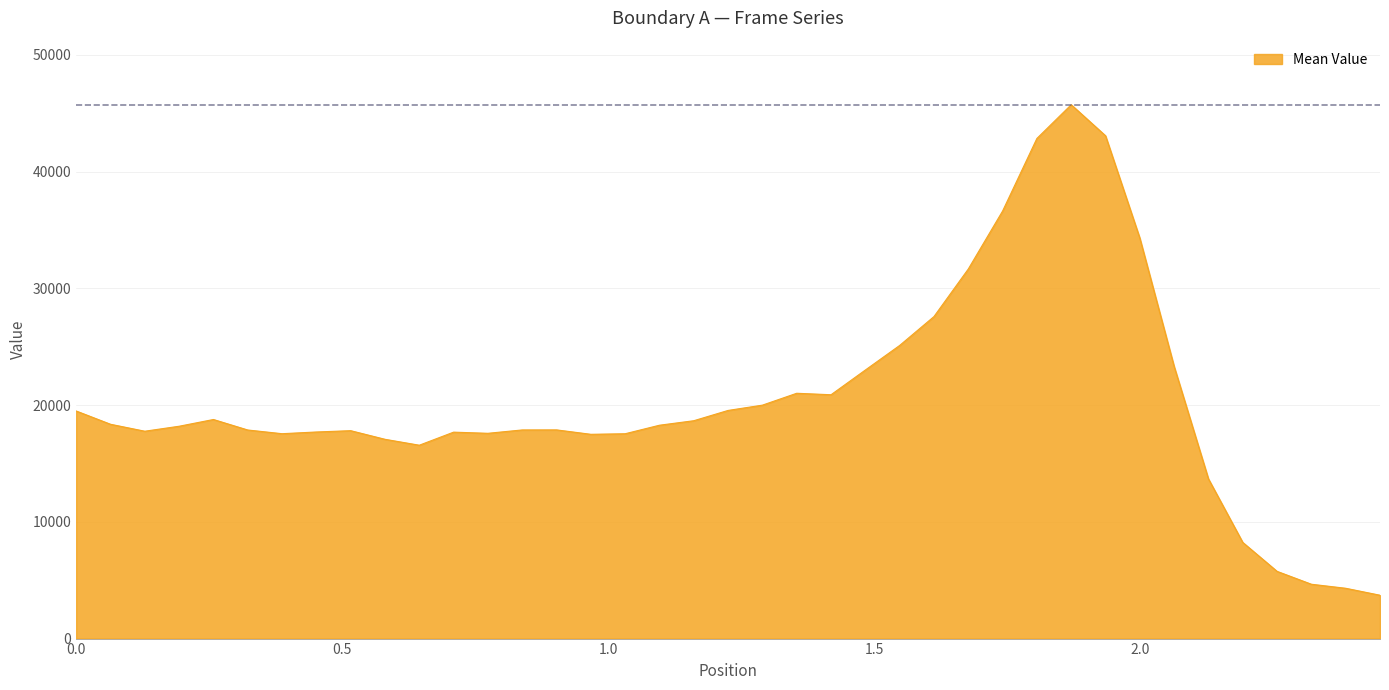

What is the difference between the maximum and minimum values?

42014.9